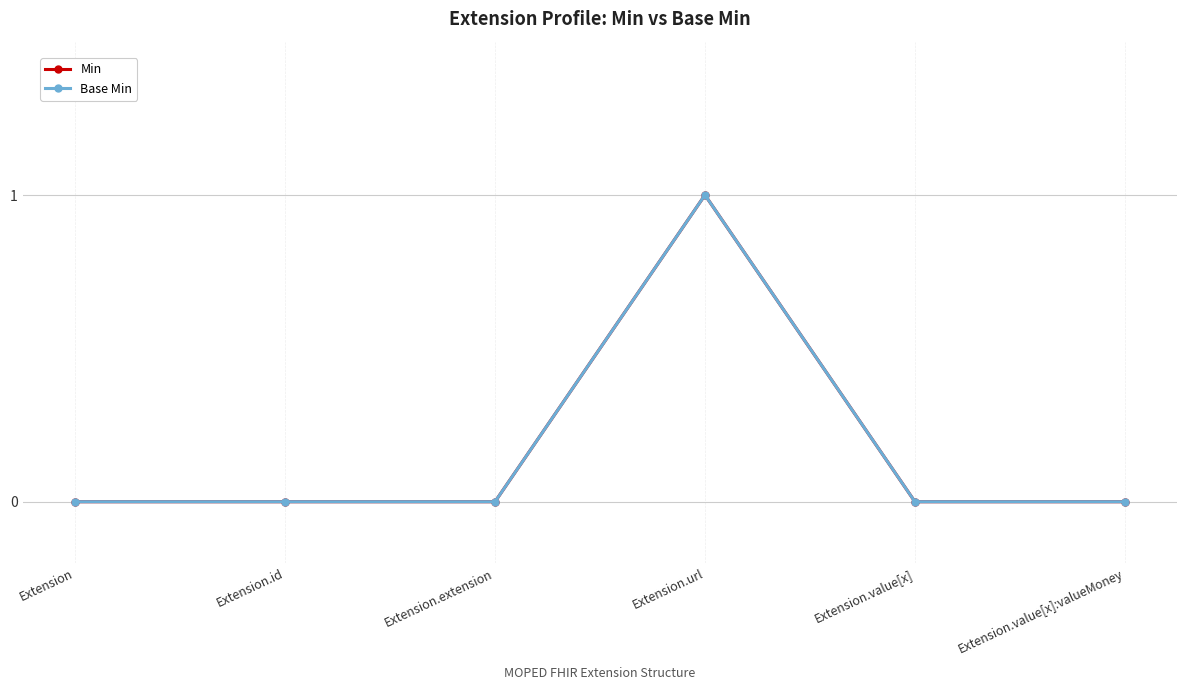

True or false: Base Min and Min intersect in this chart.

False